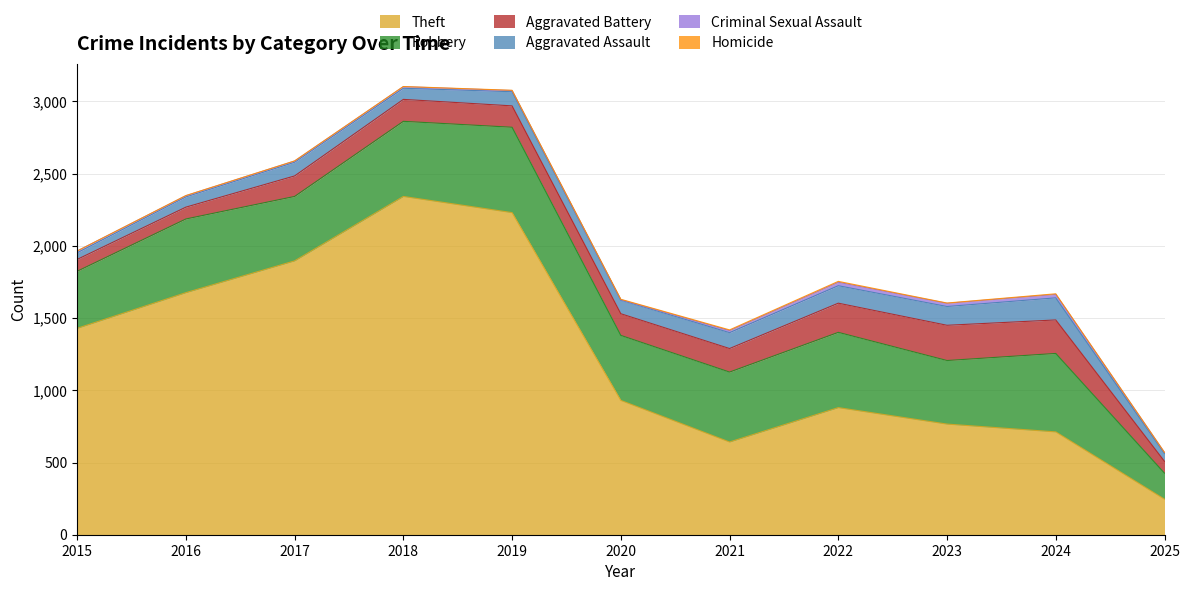

Rank the series at 2016 from highest to lowest value.

Theft, Robbery, Aggravated Battery, Aggravated Assault, Criminal Sexual Assault, Homicide